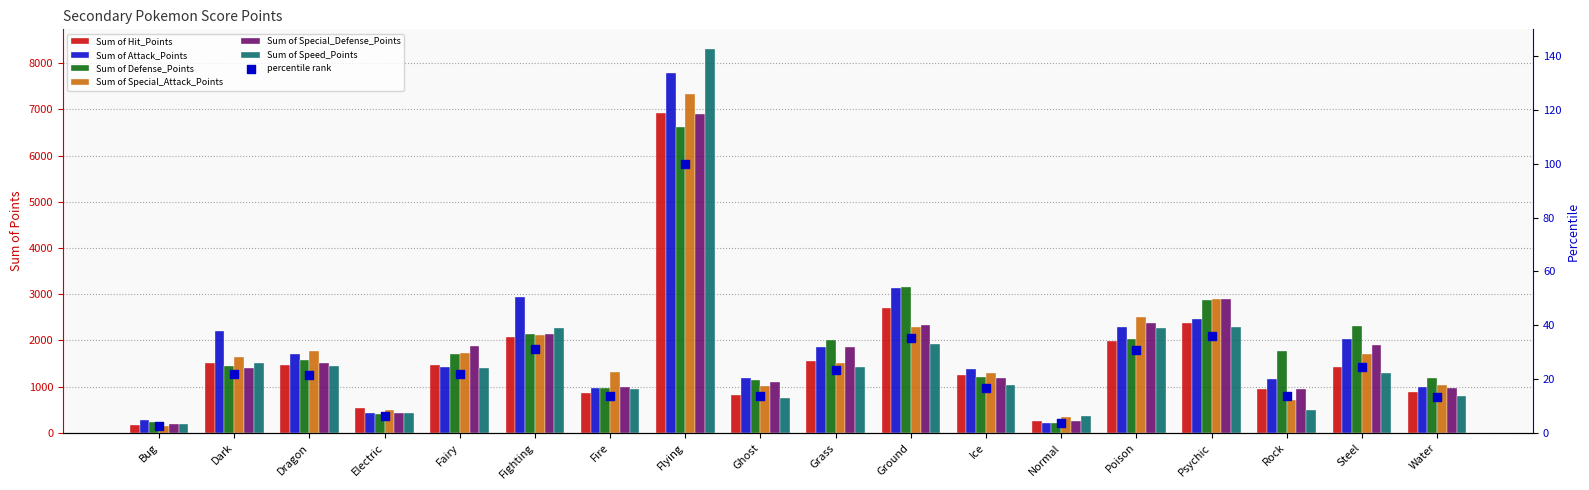

Which series has the largest Y range (max minus min)?

Sum of Speed_Points